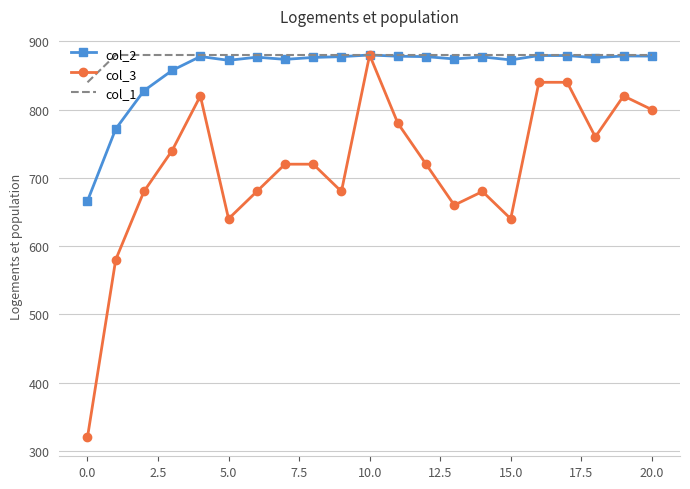

What is the minimum value for col_3?

320.0